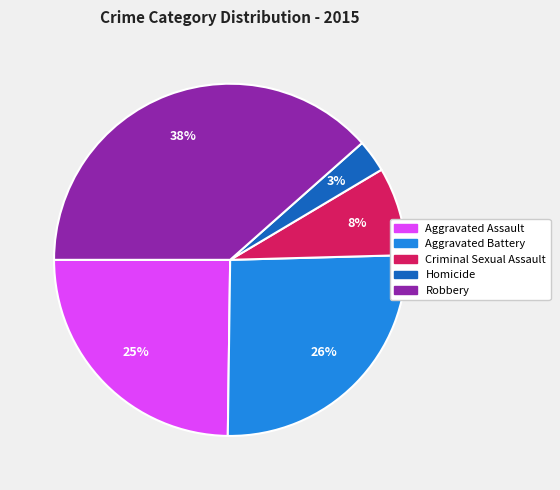

To the nearest percent, what is the average slice percentage?

20%